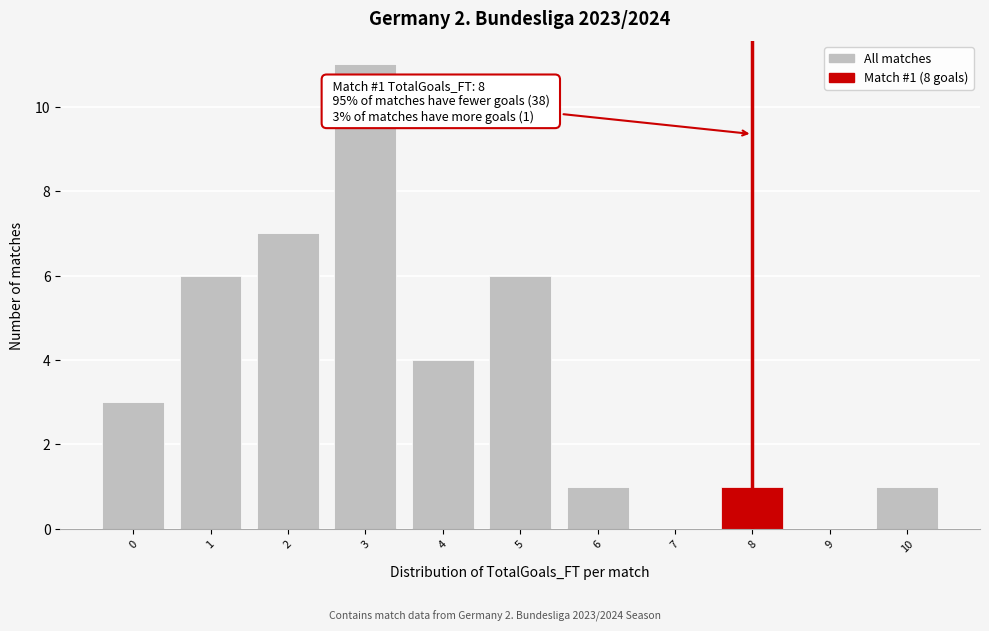

Which range on the x-axis has the tallest bar?

2.5 to 3.5